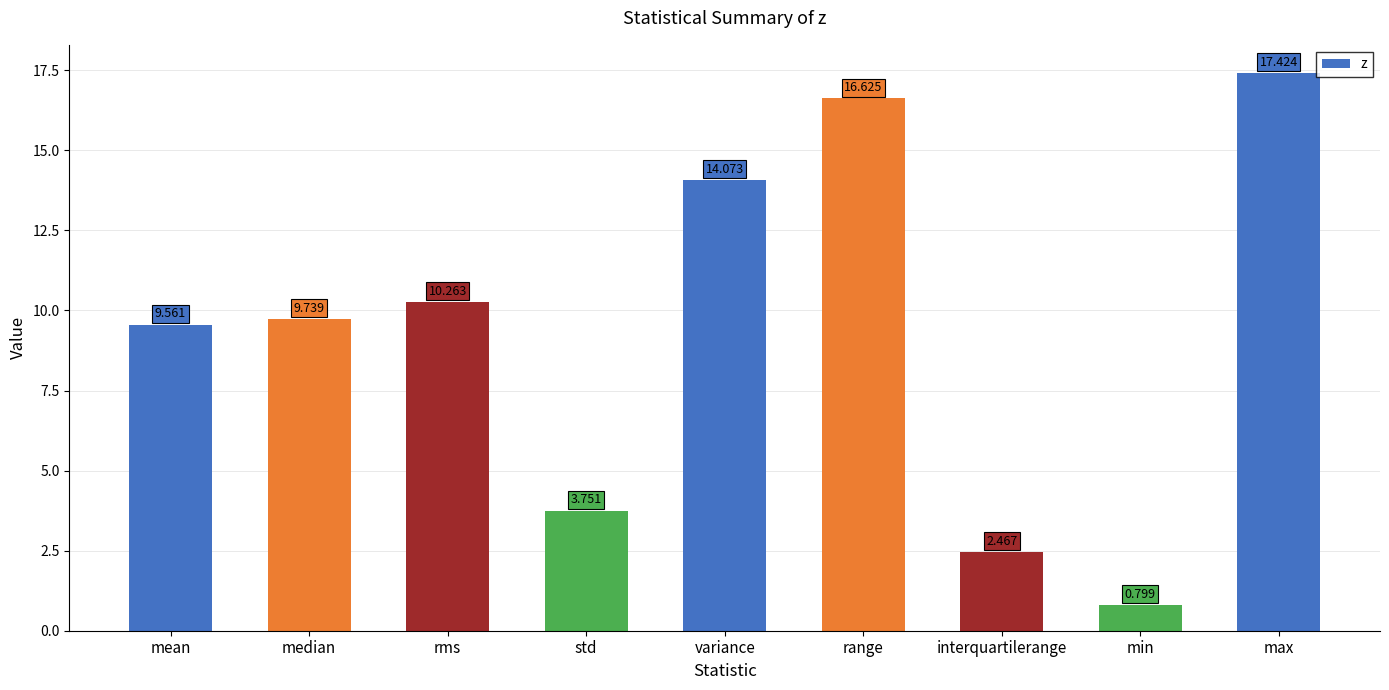

How many values are below 9?

3